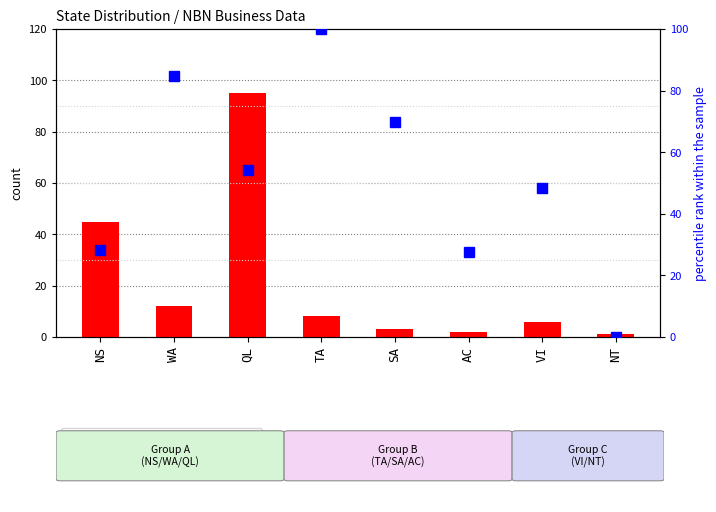

What position from the right is QL?

6